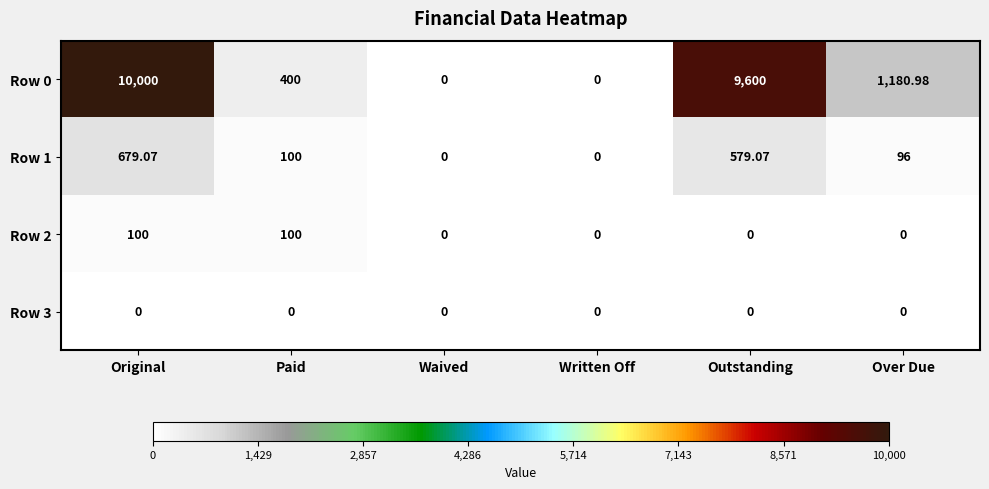

At how many categories does at least one series exceed 3087?

2